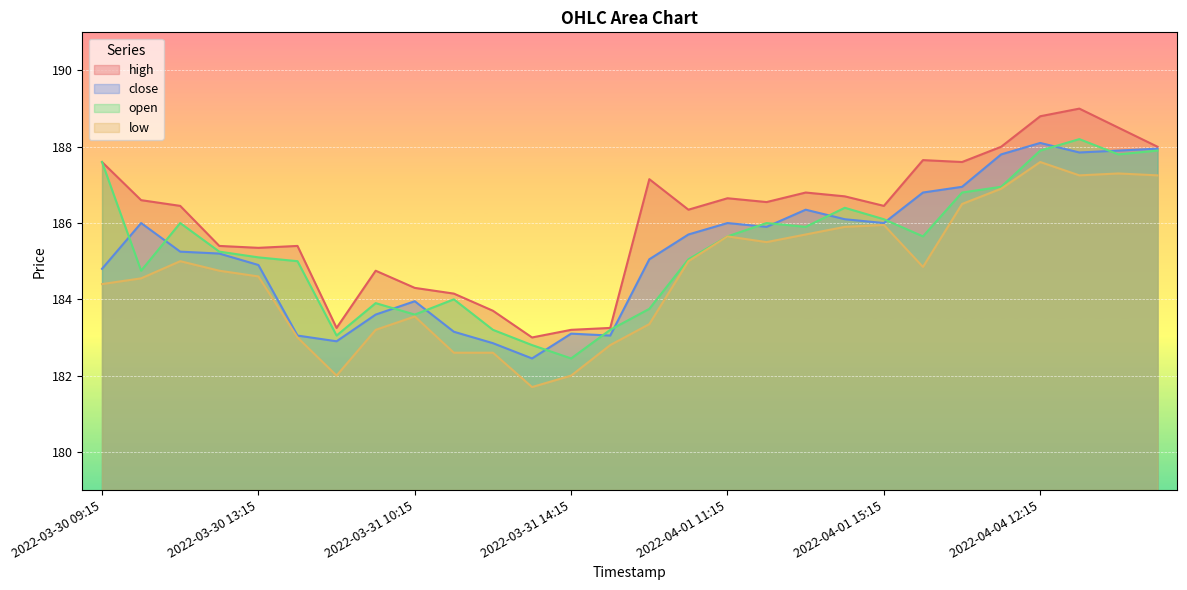

What is the value of the open point at the 12th from the left?

182.8